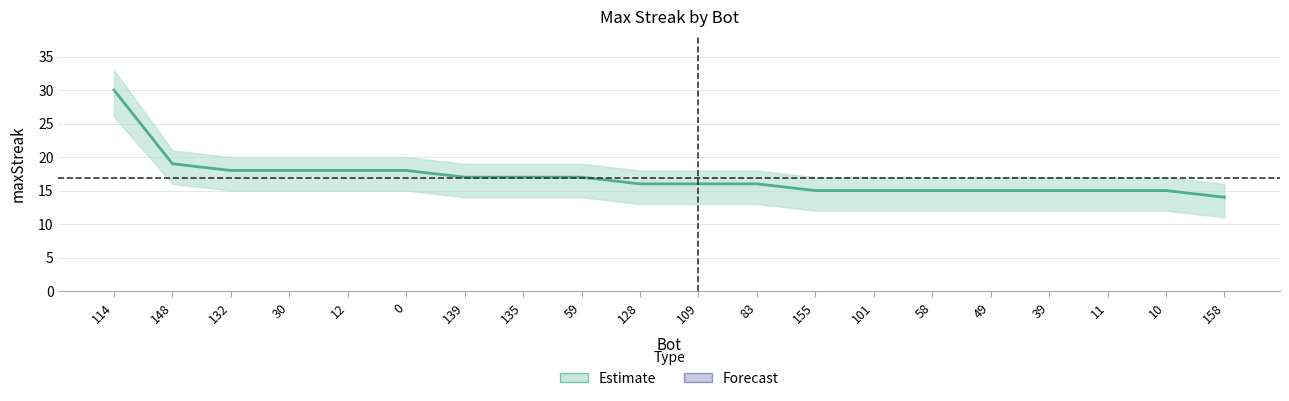

Reading left to right, transcribe all the data shown in this chart.

maxStreak: 30	19	18	18	18	18	17	17	17	16	16	16	15	15	15	15	15	15	15	14
upper: 33	21	20	20	20	20	19	19	19	18	18	18	17	17	17	17	17	17	17	16
lower: 26	16	15	15	15	15	14	14	14	13	13	13	12	12	12	12	12	12	12	11